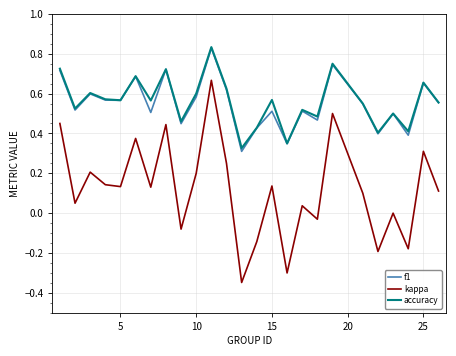

True or false: accuracy and kappa intersect in this chart.

False